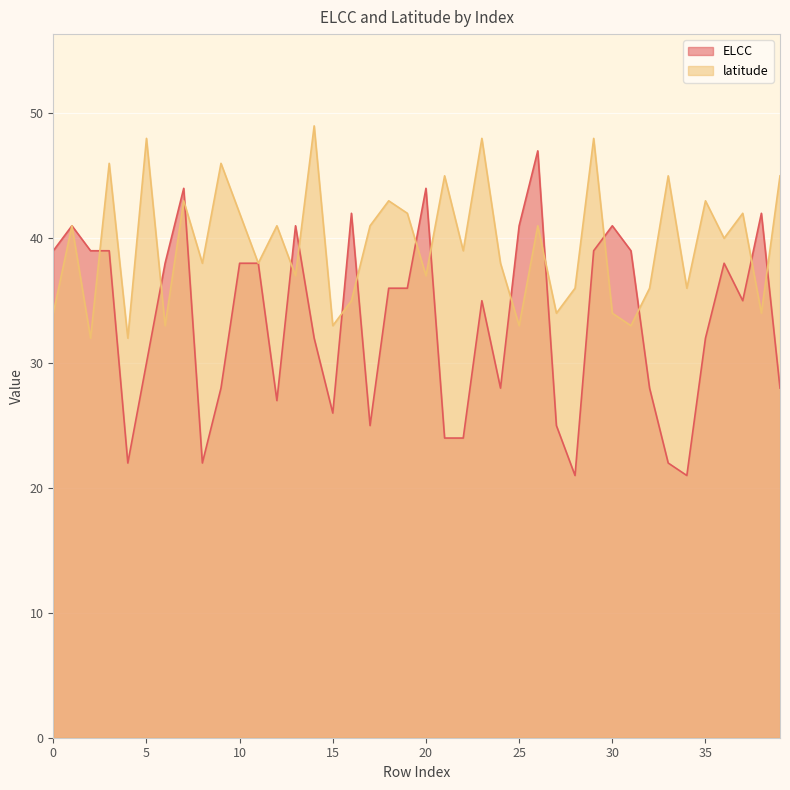

Which has a higher value, 4 or 10?

10